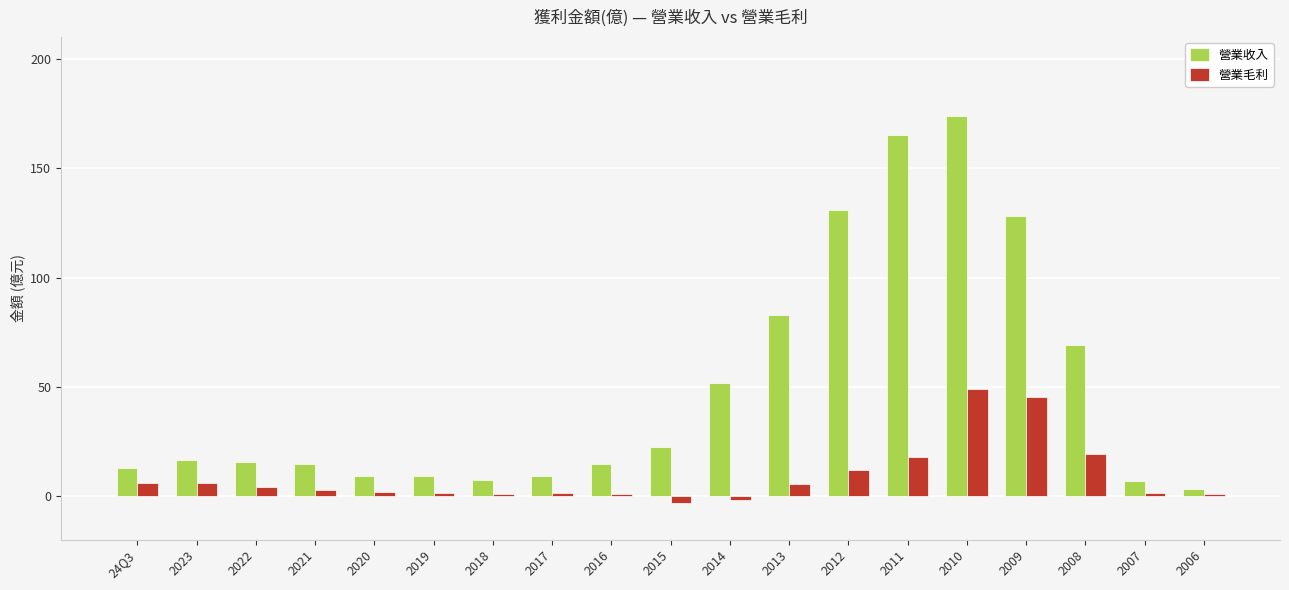

What is the maximum value for 營業毛利?

48.9